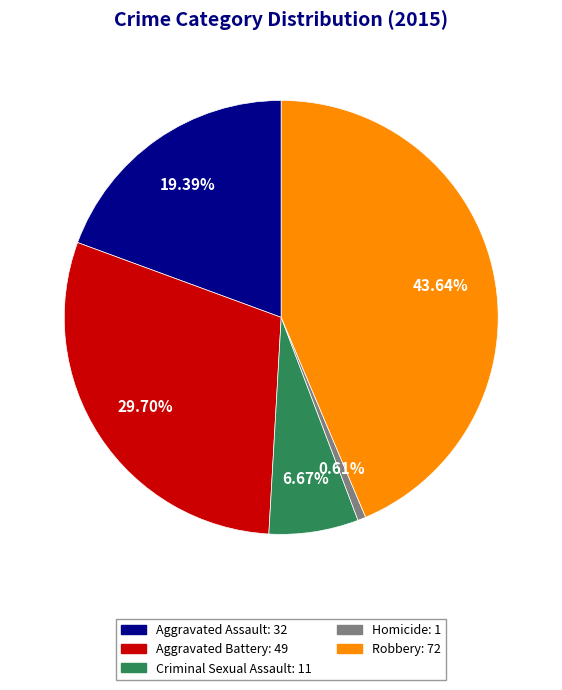

Is it true that Aggravated Assault is 19% of the pie?

True